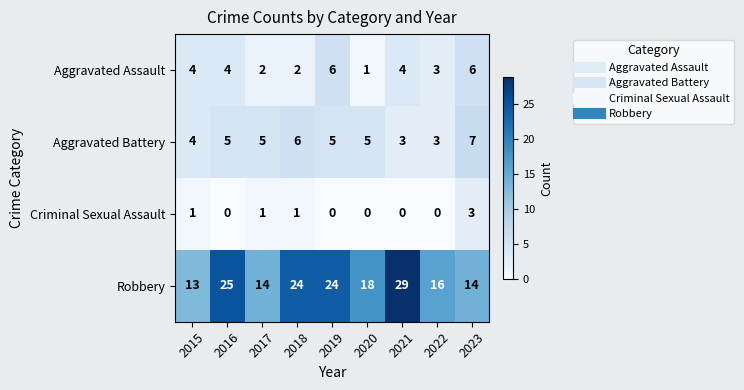

How many Criminal Sexual Assault values are between 0 and 1?

8